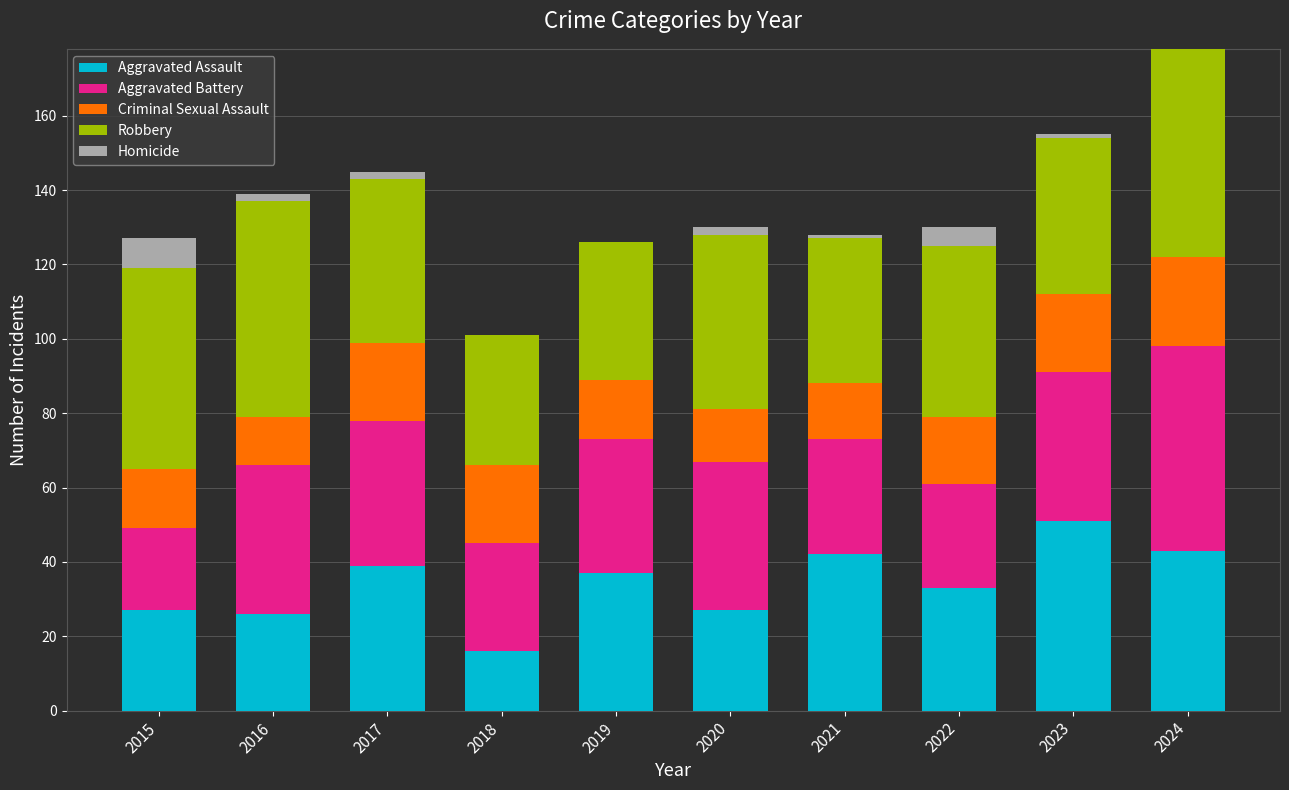

Which category has the highest value in the Aggravated Assault series?

2023